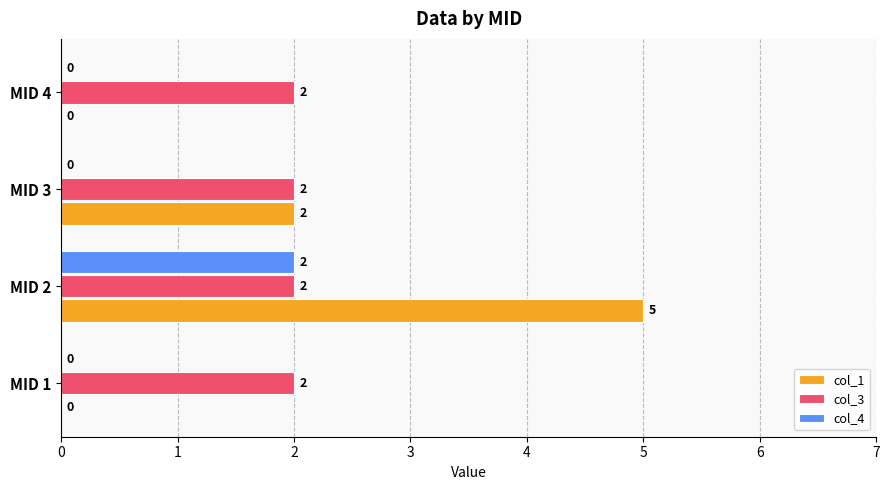

Between MID 1 and MID 3, which series saw the biggest shift?

col_1